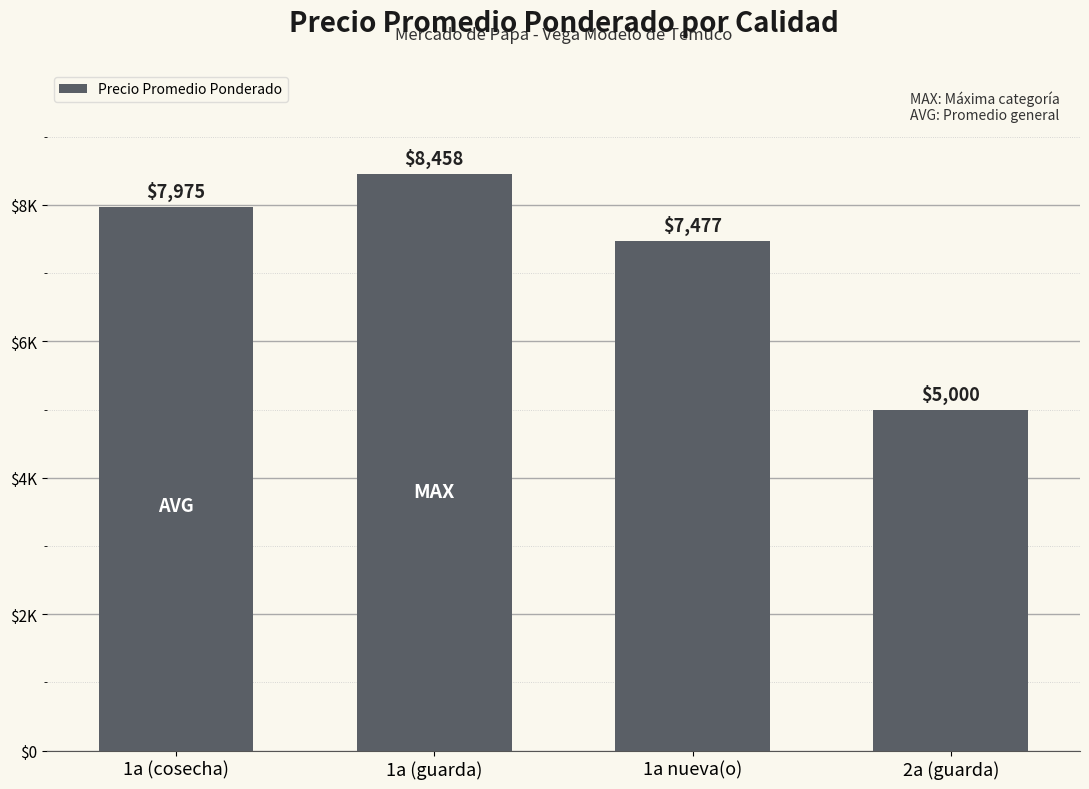

True or false: the data shows 8458 at 1a (guarda).

True